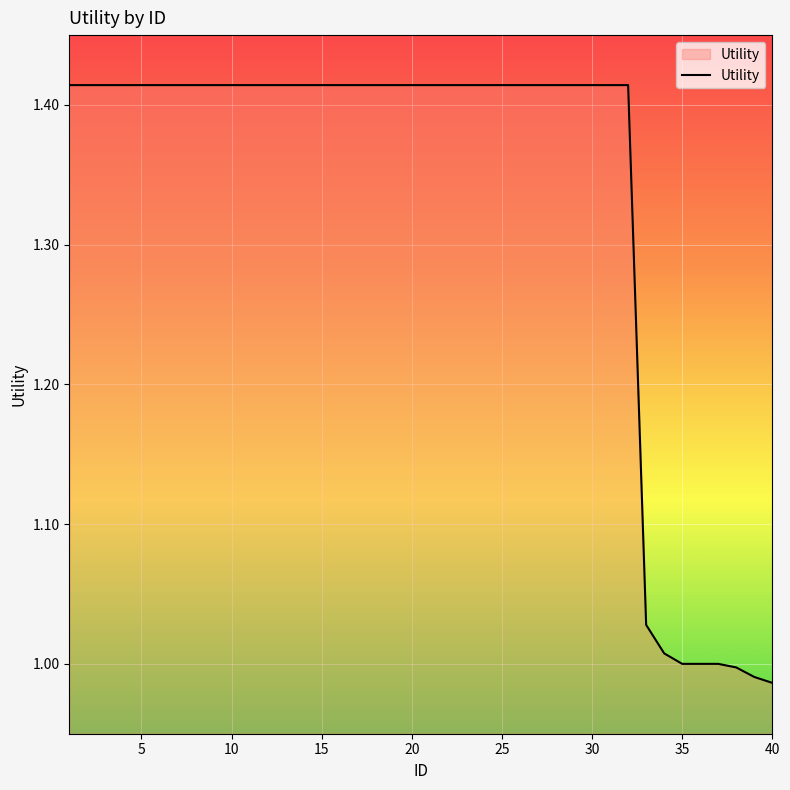

What is the difference between the maximum and minimum values?

0.4